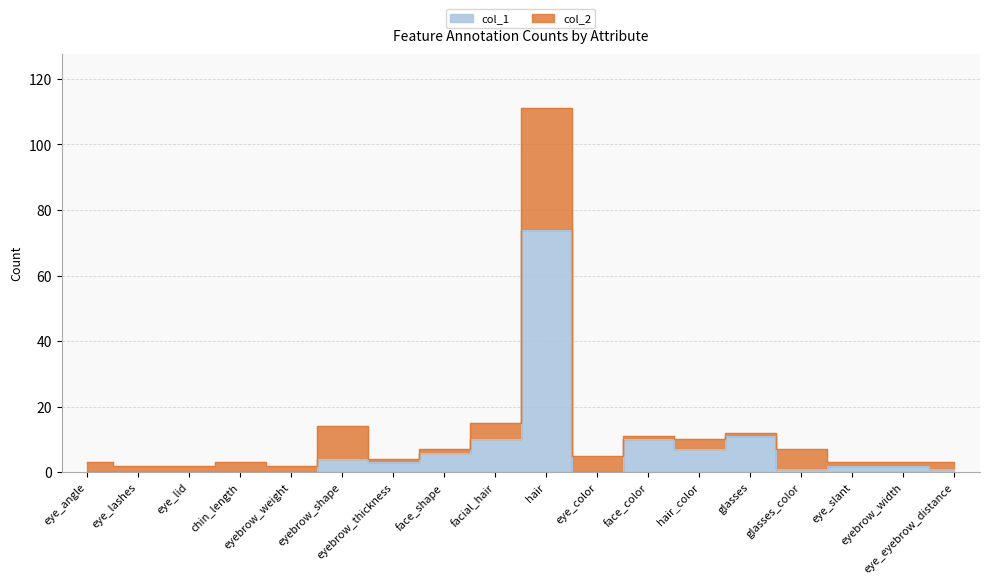

In col_2, how many points are lower than both neighbors (excluding endpoints)?

4